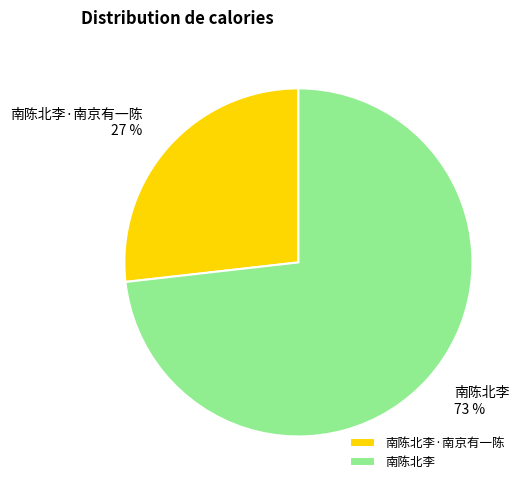

True or false: 南陈北李·南京有一陈 accounts for 27% of the total.

True